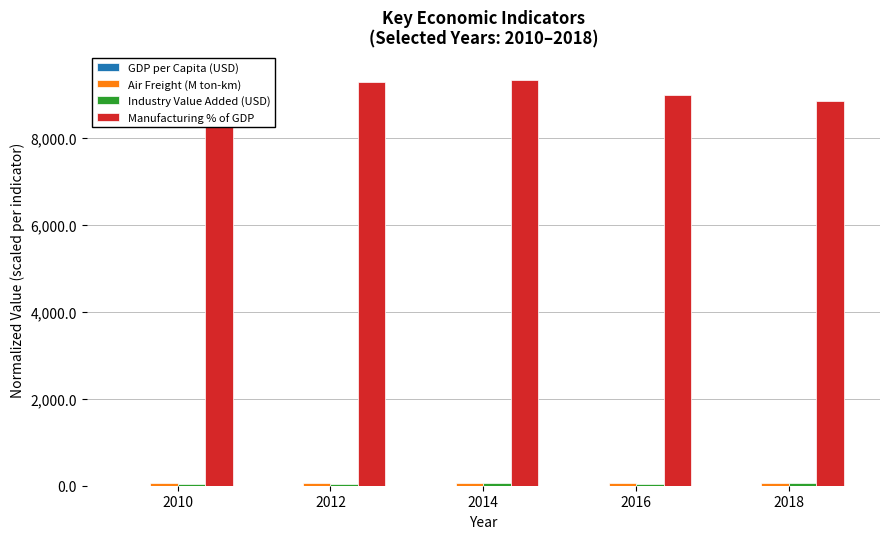

What is the value of the GDP per Capita (USD) bar at the 1st from the left?

4.0